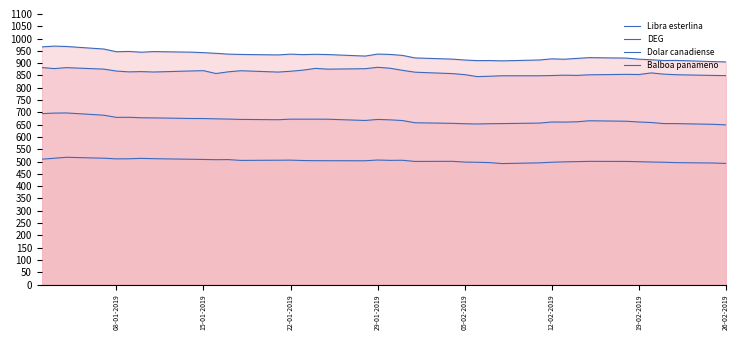

How many series are shown in this chart?

4